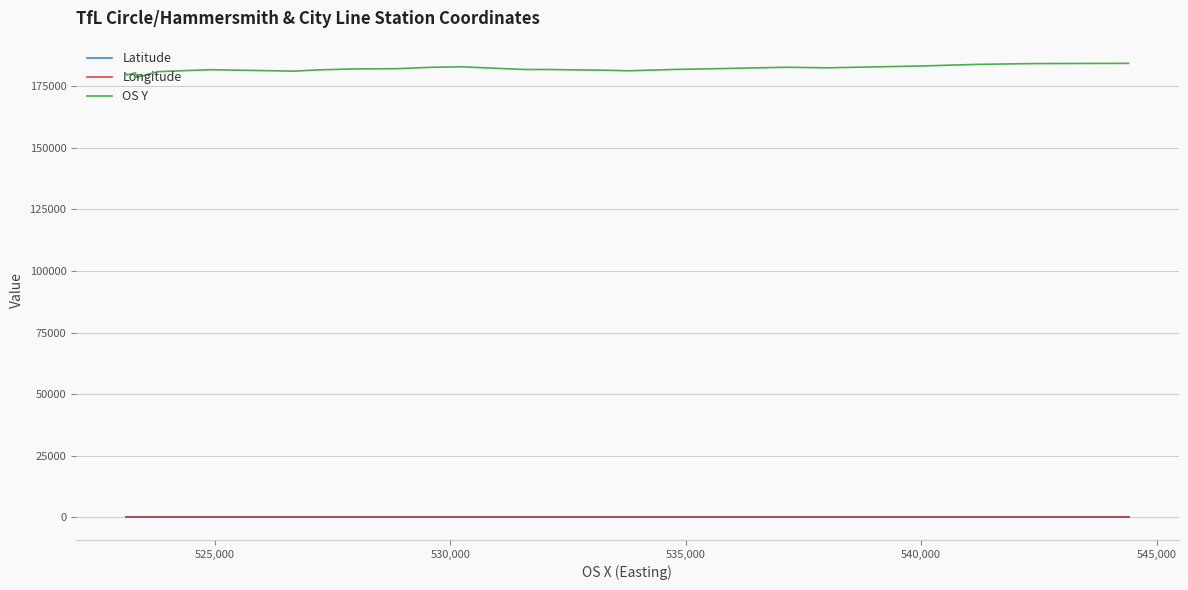

True or false: OS Y and Longitude cross at least once.

False